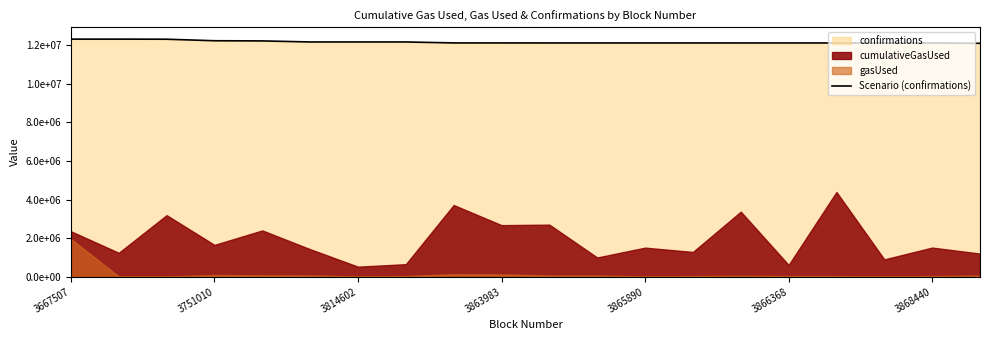

What is the sum of all values?

243112675